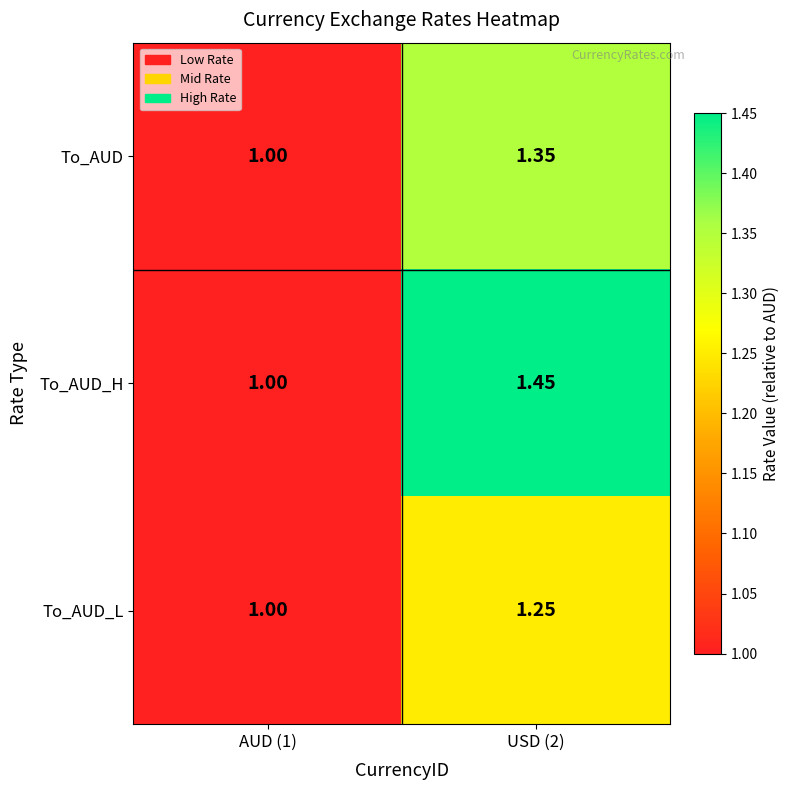

Which series has the largest range (max minus min)?

To_AUD_H